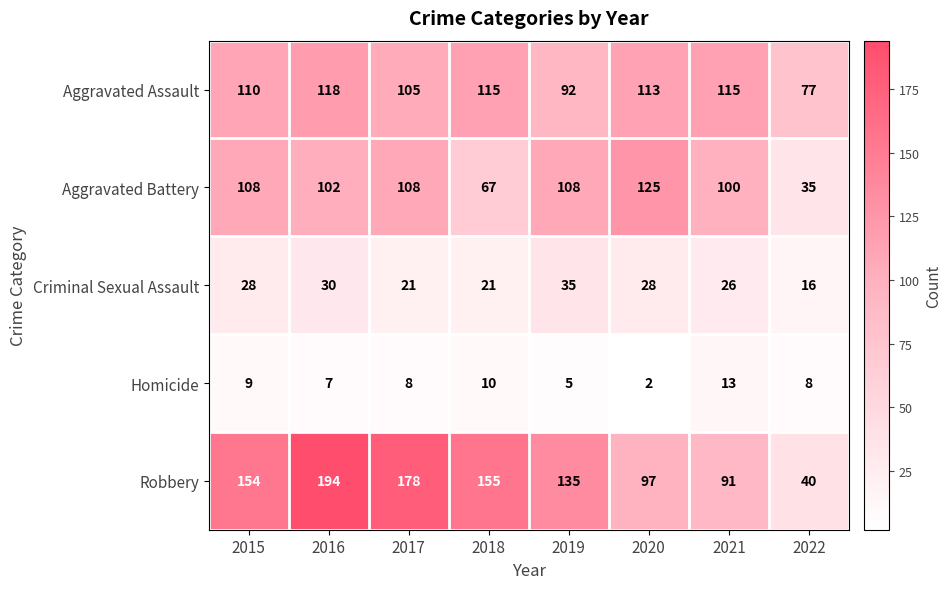

The value of Criminal Sexual Assault at 2017 is 29. True or false?

False